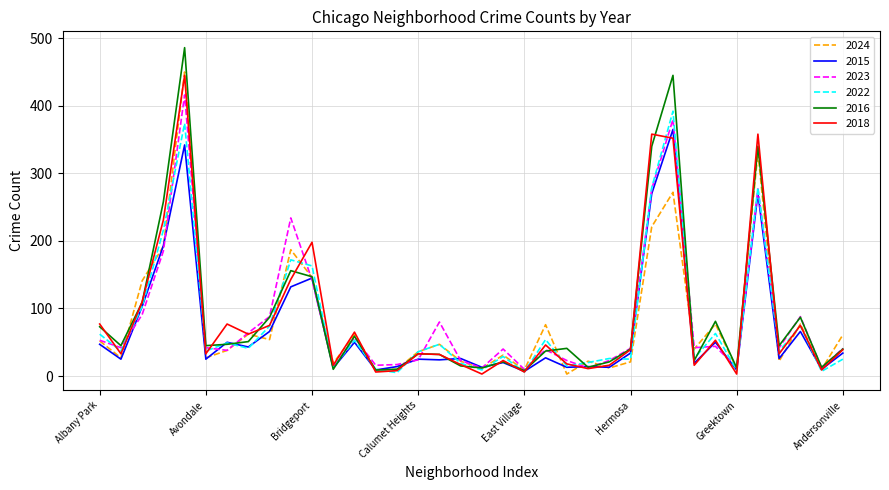

What is the lowest value of the 2023 series?

10